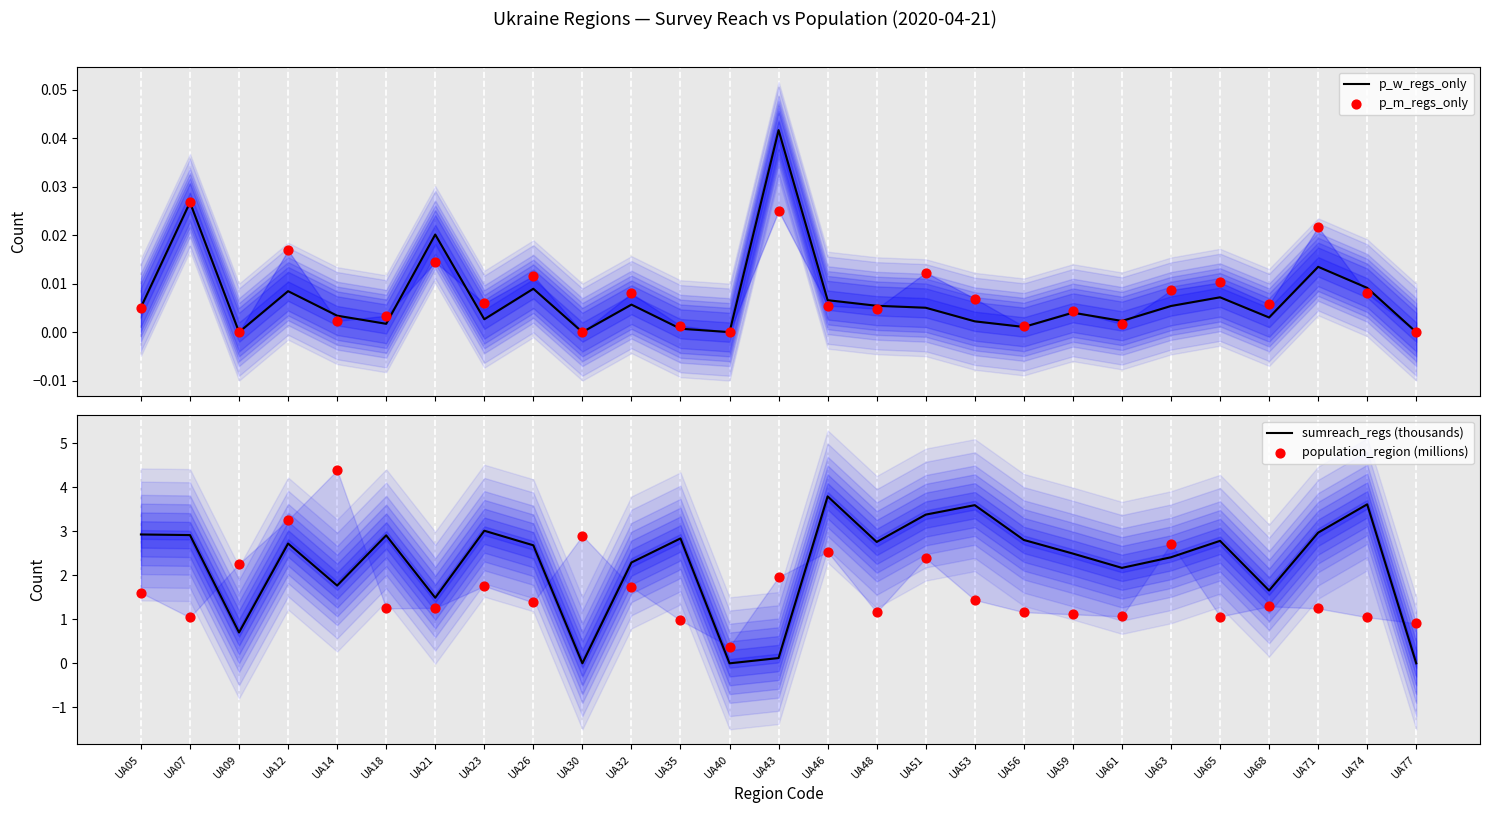

At which category is the sum across all series the highest?

UA46